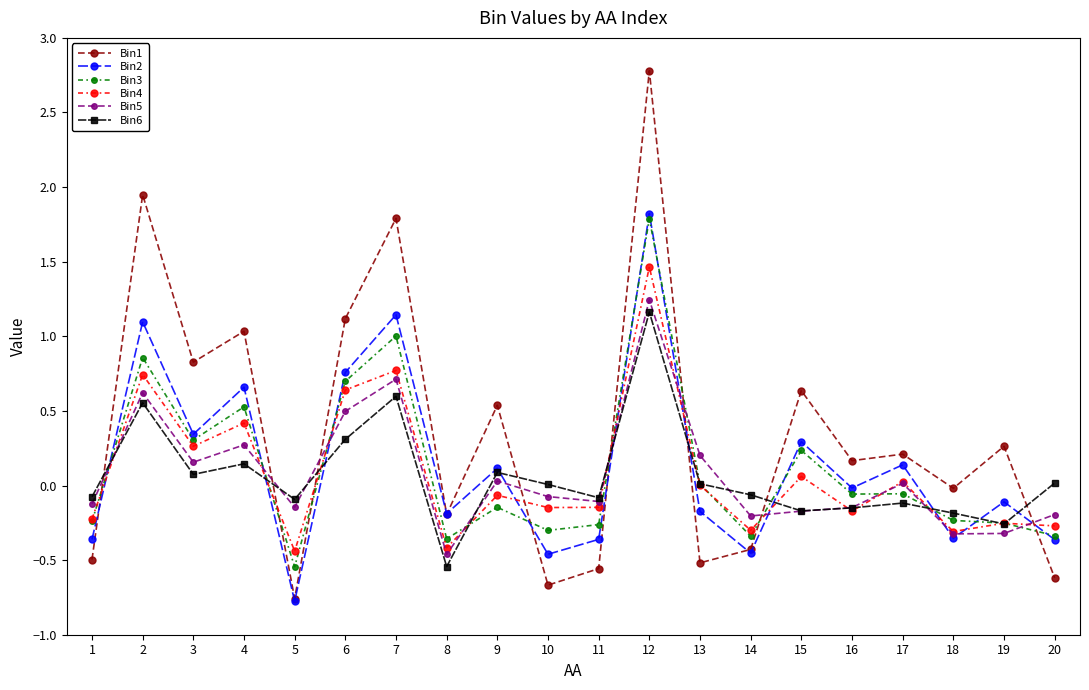

Is it true that Bin1 equals -0.7 at 14?

False